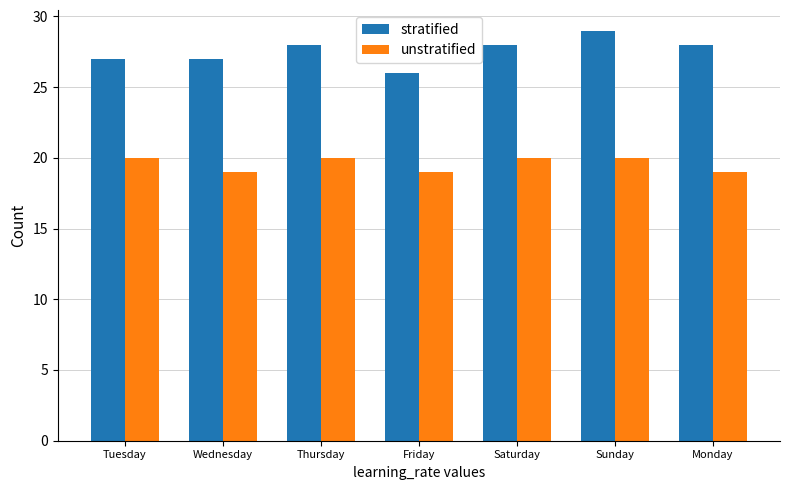

What is the sum of the unstratified values at Monday and Thursday?

39